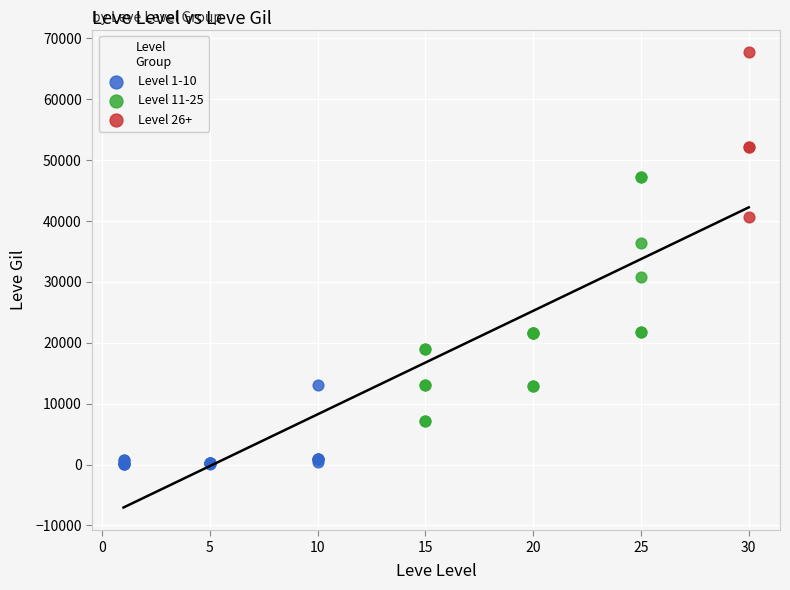

What are all the series names shown in the legend?

Level 1-10, Level 11-25, Level 26+